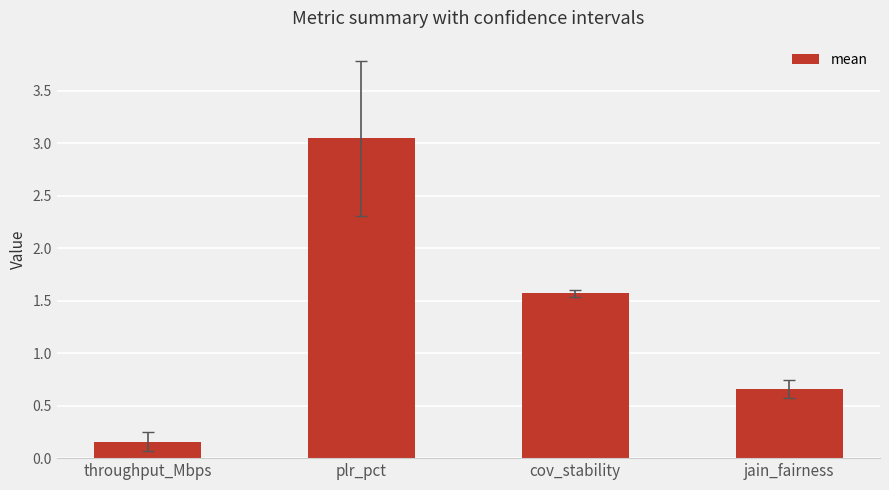

How many bars are there in total?

4